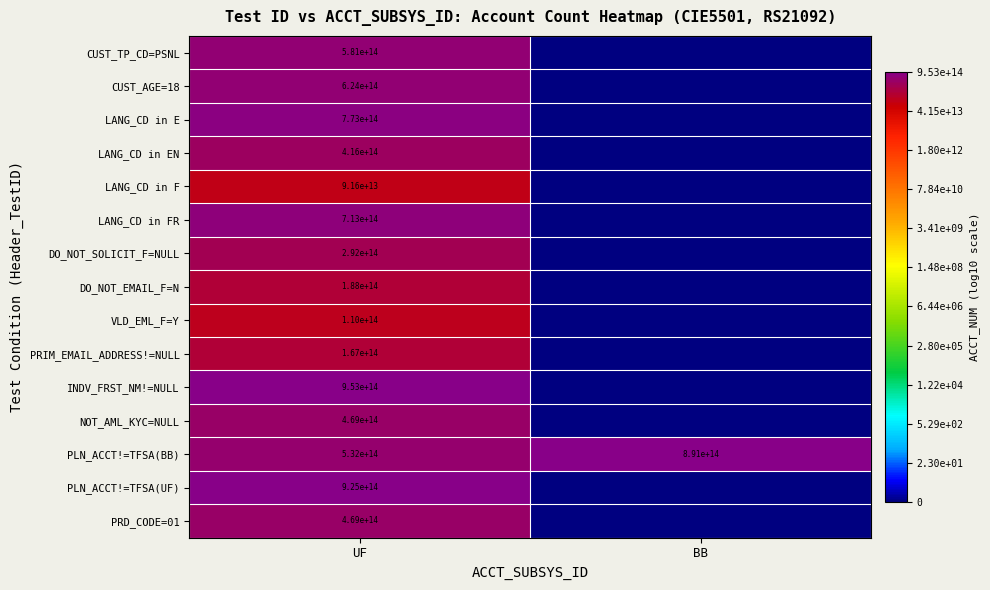

Which category has the lowest value in the PLN_ACCT!=TFSA(BB) series?

UF